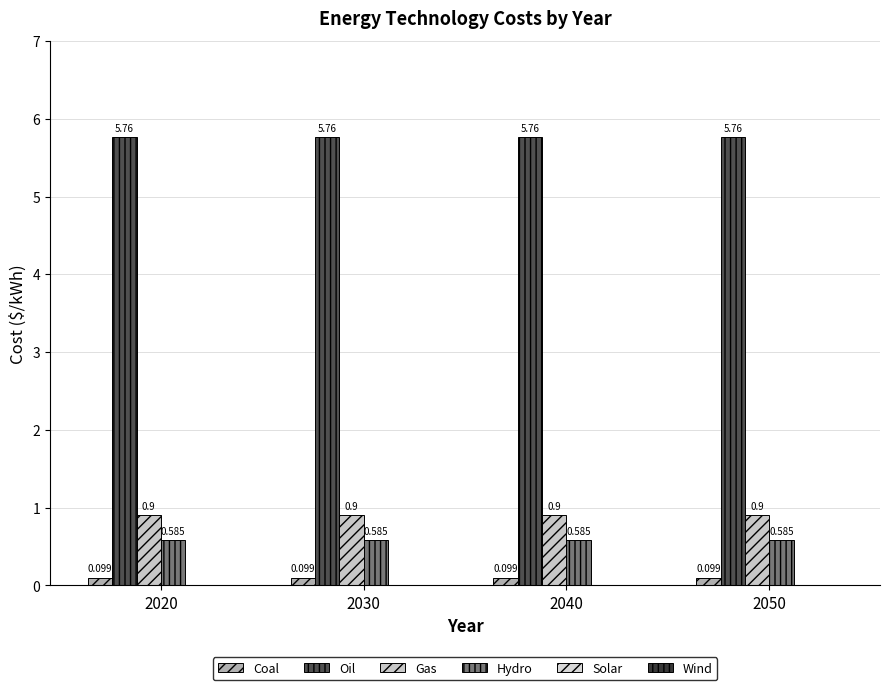

What is the sum of all Hydro values?

2.3